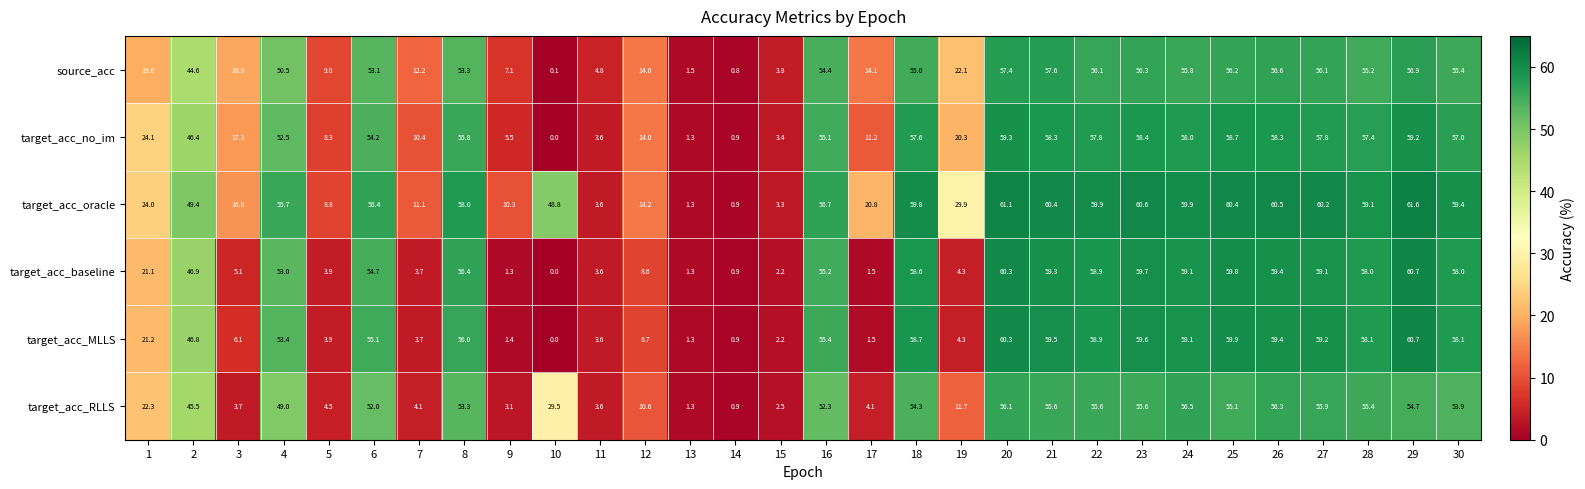

Where is source_acc nearest to the value 28?

19